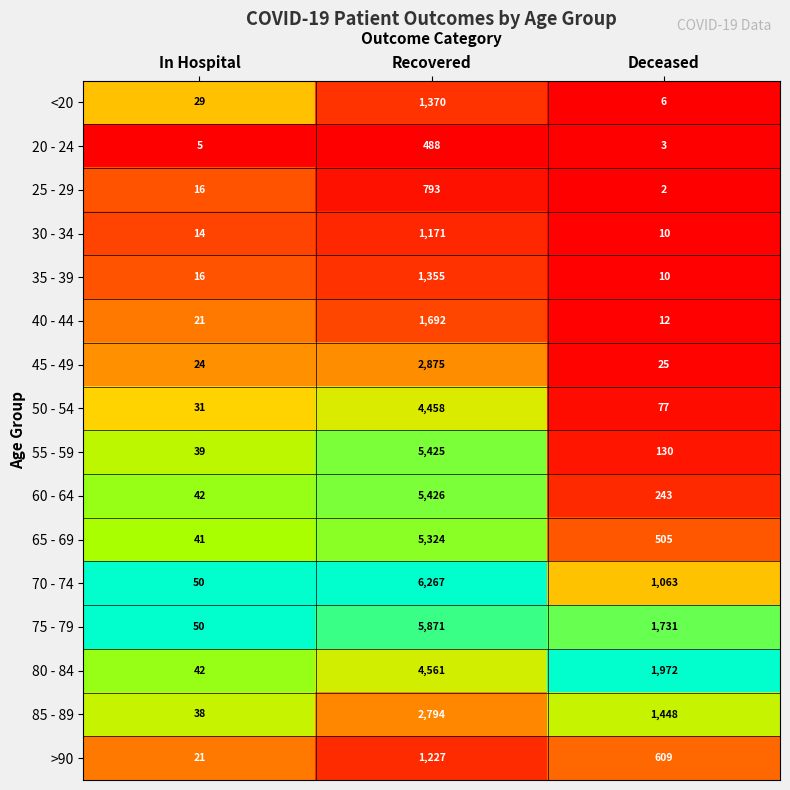

What is the difference between the maximum and minimum values in the 40 - 44 series?

1680